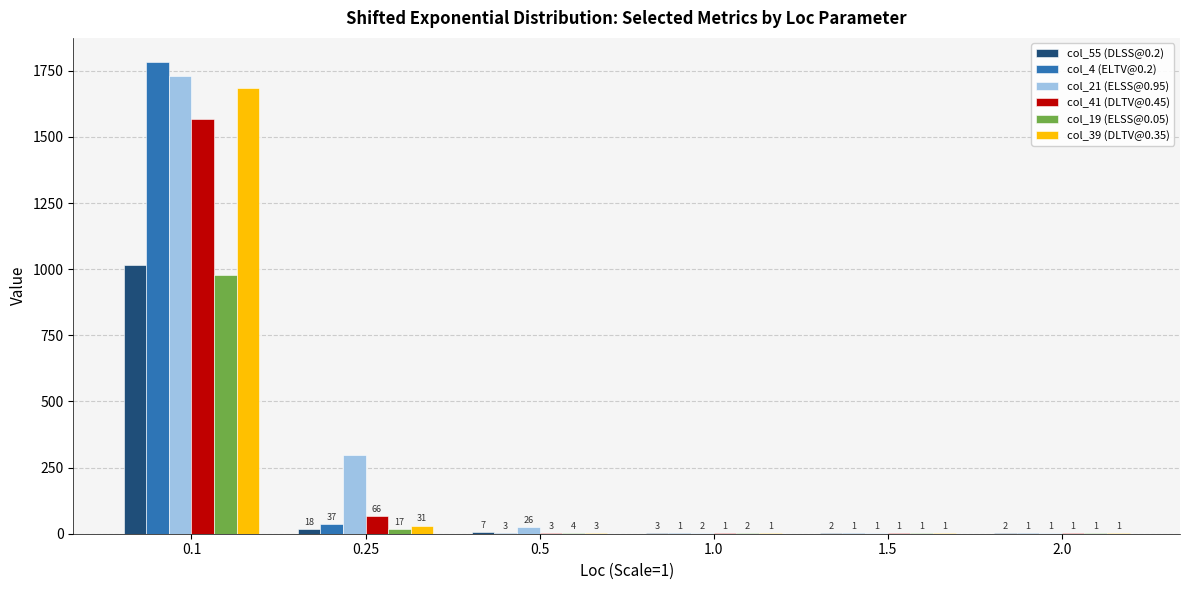

Which series changed the most between 0.1 and 0.25?

col_4 (ELTV@0.2)